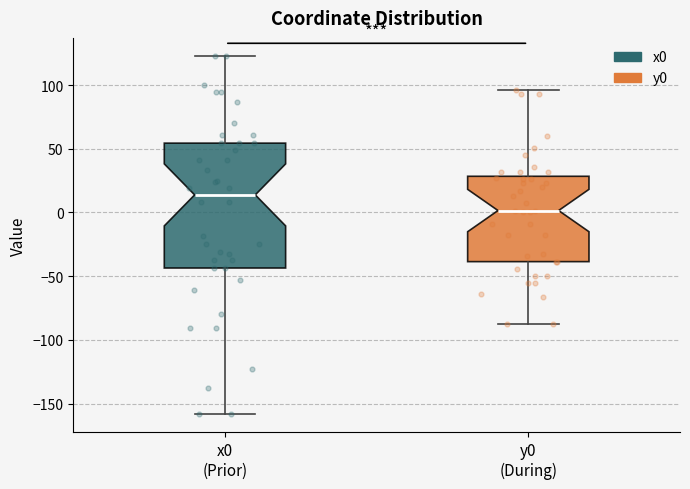

Reading left to right, read every box against the y-axis: the position of its median line, the range the box covers, and the ends of its whiskers. The values are not printed on the chart, so give them approximately, as read against the axis.

x0 (Prior): median 15, box -45 to 55, whiskers -160 to 125
y0 (During): median 0, box -40 to 30, whiskers -85 to 95